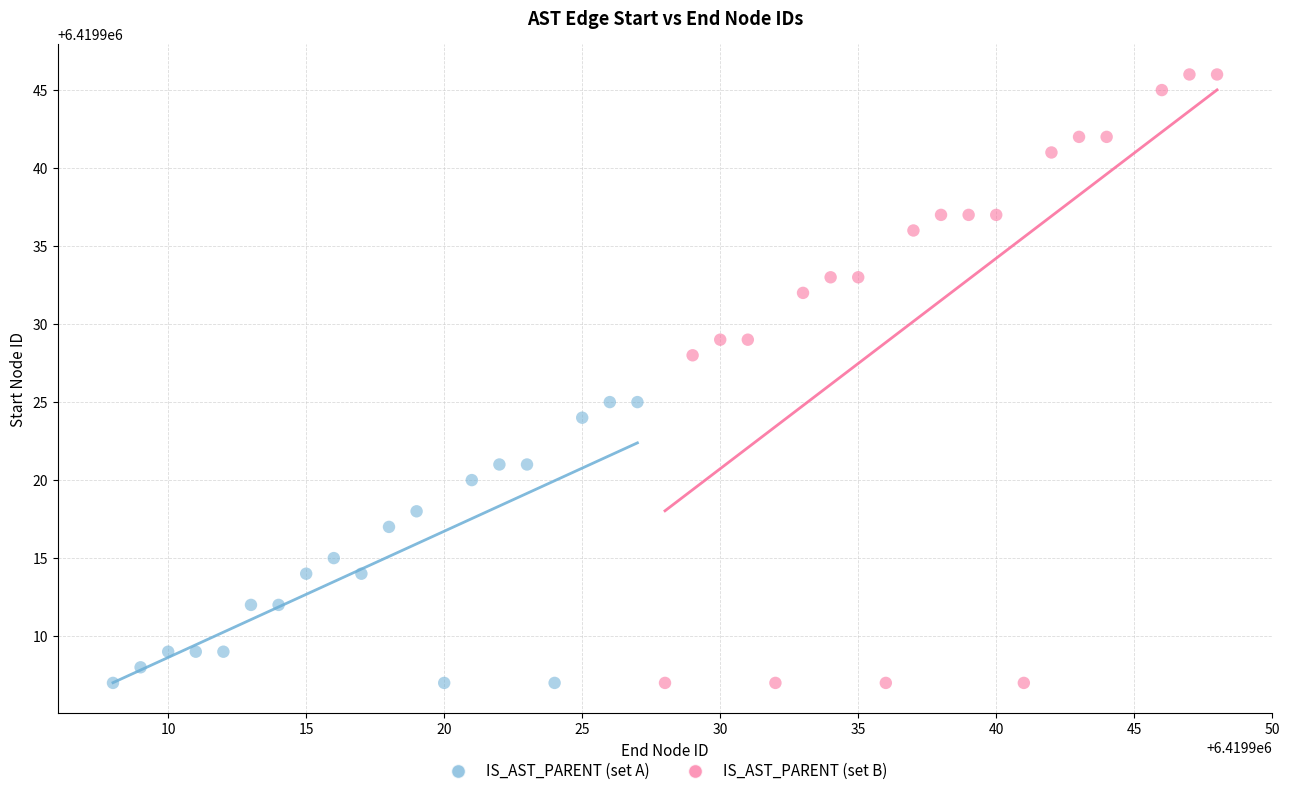

Which series reaches the maximum Y coordinate?

IS_AST_PARENT (set B)